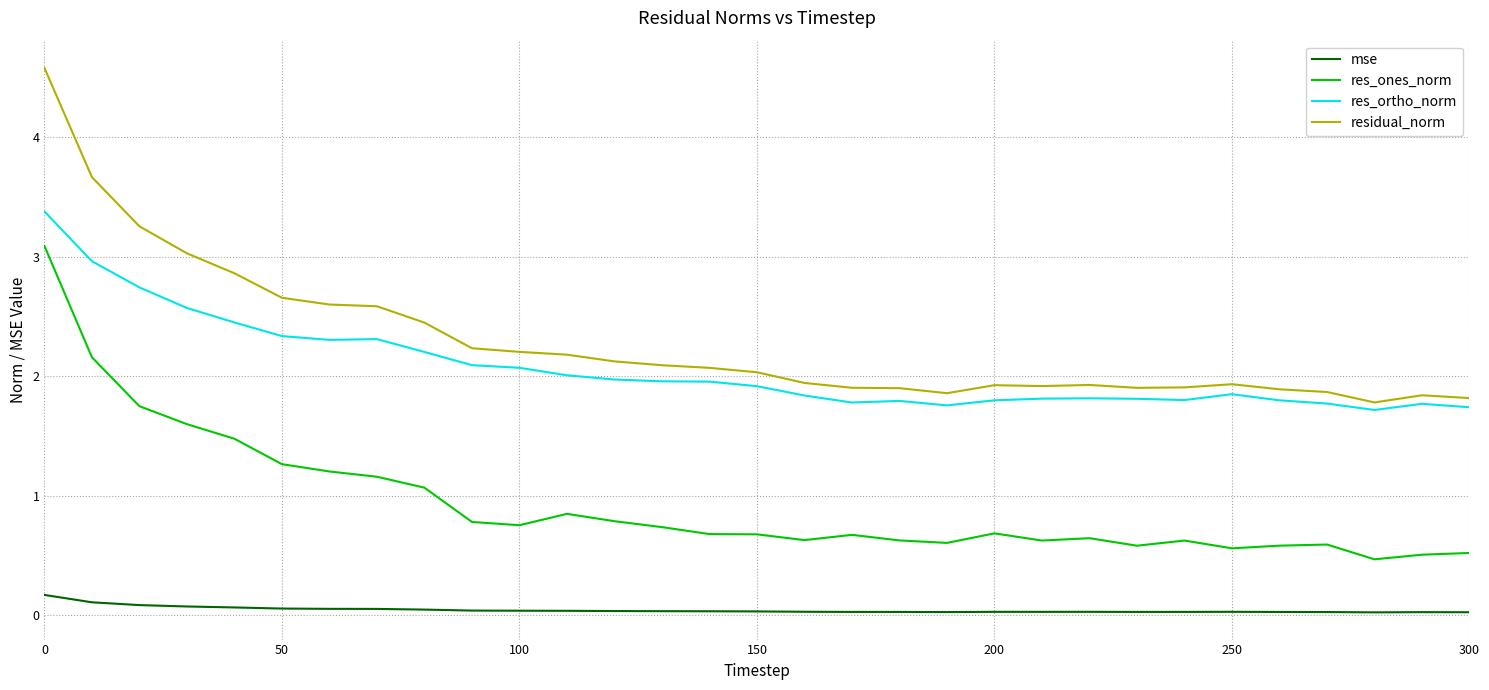

Rank the series by their maximum value, from highest to lowest.

residual_norm, res_ortho_norm, res_ones_norm, mse